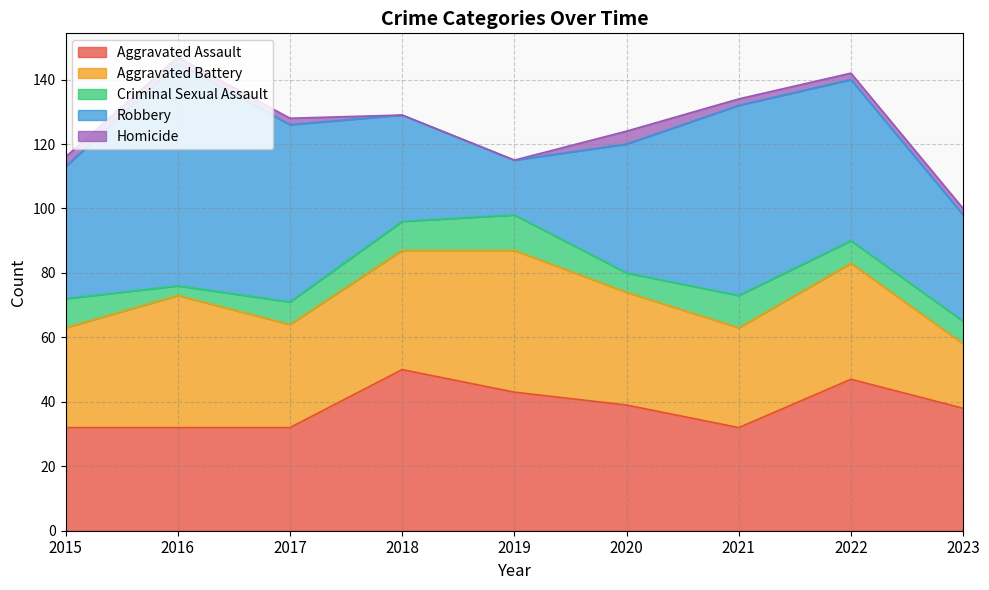

Which series has the largest total across all categories?

Robbery